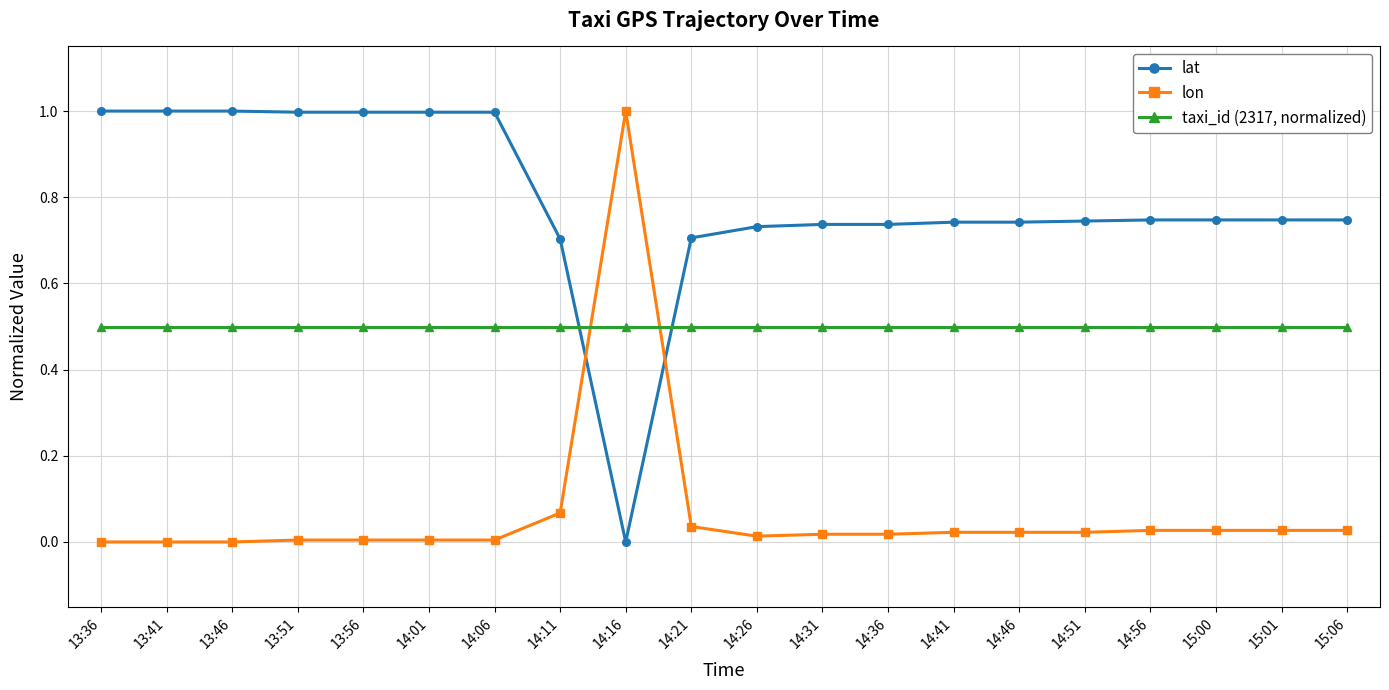

The value of lat at 15:01 is 0.7. True or false?

True